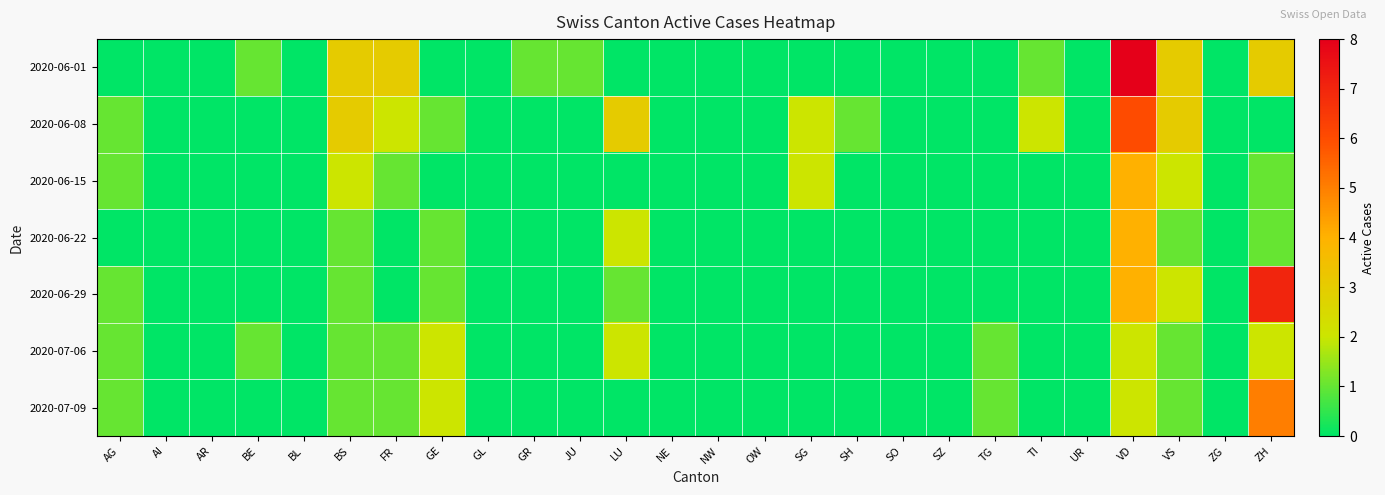

Reading right to left, list all the values displayed in this chart.

2020-06-01: ZH=3	ZG=0	VS=3	VD=8	UR=0	TI=1	TG=0	SZ=0	SO=0	SH=0	SG=0	OW=0	NW=0	NE=0	LU=0	JU=1	GR=1	GL=0	GE=0	FR=3	BS=3	BL=0	BE=1	AR=0	AI=0	AG=0
2020-06-08: ZH=0	ZG=0	VS=3	VD=6	UR=0	TI=2	TG=0	SZ=0	SO=0	SH=1	SG=2	OW=0	NW=0	NE=0	LU=3	JU=0	GR=0	GL=0	GE=1	FR=2	BS=3	BL=0	BE=0	AR=0	AI=0	AG=1
2020-06-15: ZH=1	ZG=0	VS=2	VD=4	UR=0	TI=0	TG=0	SZ=0	SO=0	SH=0	SG=2	OW=0	NW=0	NE=0	LU=0	JU=0	GR=0	GL=0	GE=0	FR=1	BS=2	BL=0	BE=0	AR=0	AI=0	AG=1
2020-06-22: ZH=1	ZG=0	VS=1	VD=4	UR=0	TI=0	TG=0	SZ=0	SO=0	SH=0	SG=0	OW=0	NW=0	NE=0	LU=2	JU=0	GR=0	GL=0	GE=1	FR=0	BS=1	BL=0	BE=0	AR=0	AI=0	AG=0
2020-06-29: ZH=7	ZG=0	VS=2	VD=4	UR=0	TI=0	TG=0	SZ=0	SO=0	SH=0	SG=0	OW=0	NW=0	NE=0	LU=1	JU=0	GR=0	GL=0	GE=1	FR=0	BS=1	BL=0	BE=0	AR=0	AI=0	AG=1
2020-07-06: ZH=2	ZG=0	VS=1	VD=2	UR=0	TI=0	TG=1	SZ=0	SO=0	SH=0	SG=0	OW=0	NW=0	NE=0	LU=2	JU=0	GR=0	GL=0	GE=2	FR=1	BS=1	BL=0	BE=1	AR=0	AI=0	AG=1
2020-07-09: ZH=5	ZG=0	VS=1	VD=2	UR=0	TI=0	TG=1	SZ=0	SO=0	SH=0	SG=0	OW=0	NW=0	NE=0	LU=0	JU=0	GR=0	GL=0	GE=2	FR=1	BS=1	BL=0	BE=0	AR=0	AI=0	AG=1